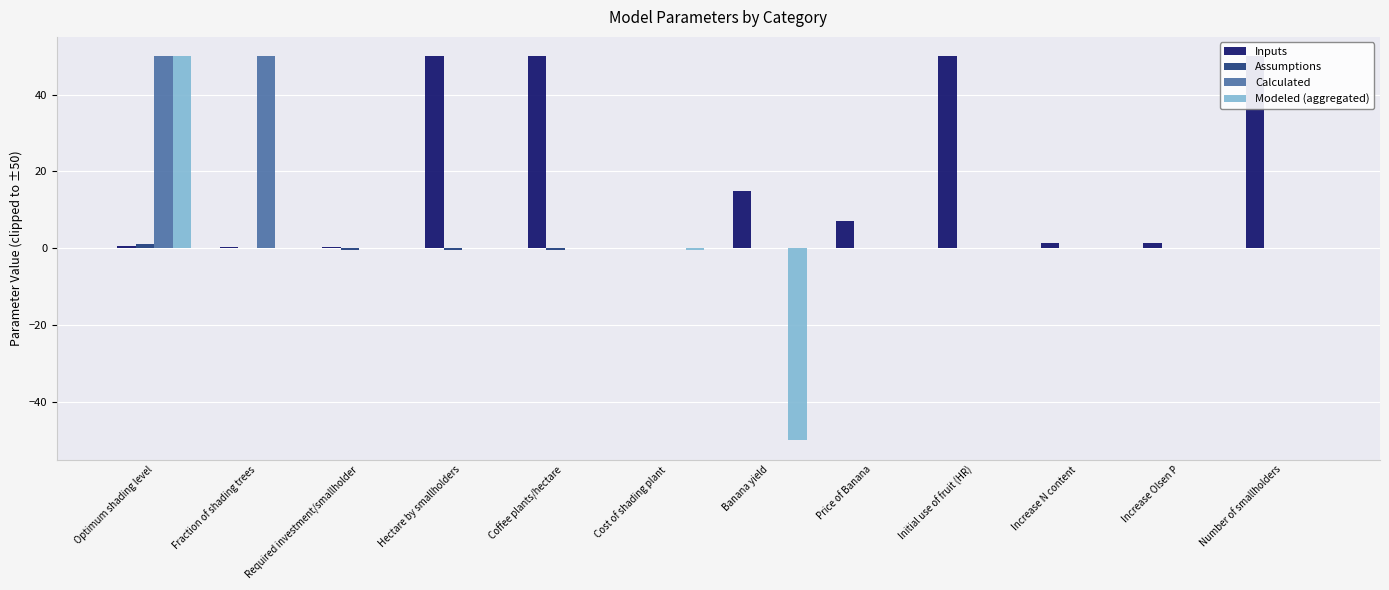

What is the difference between the maximum and minimum values in the Calculated series?

50.0